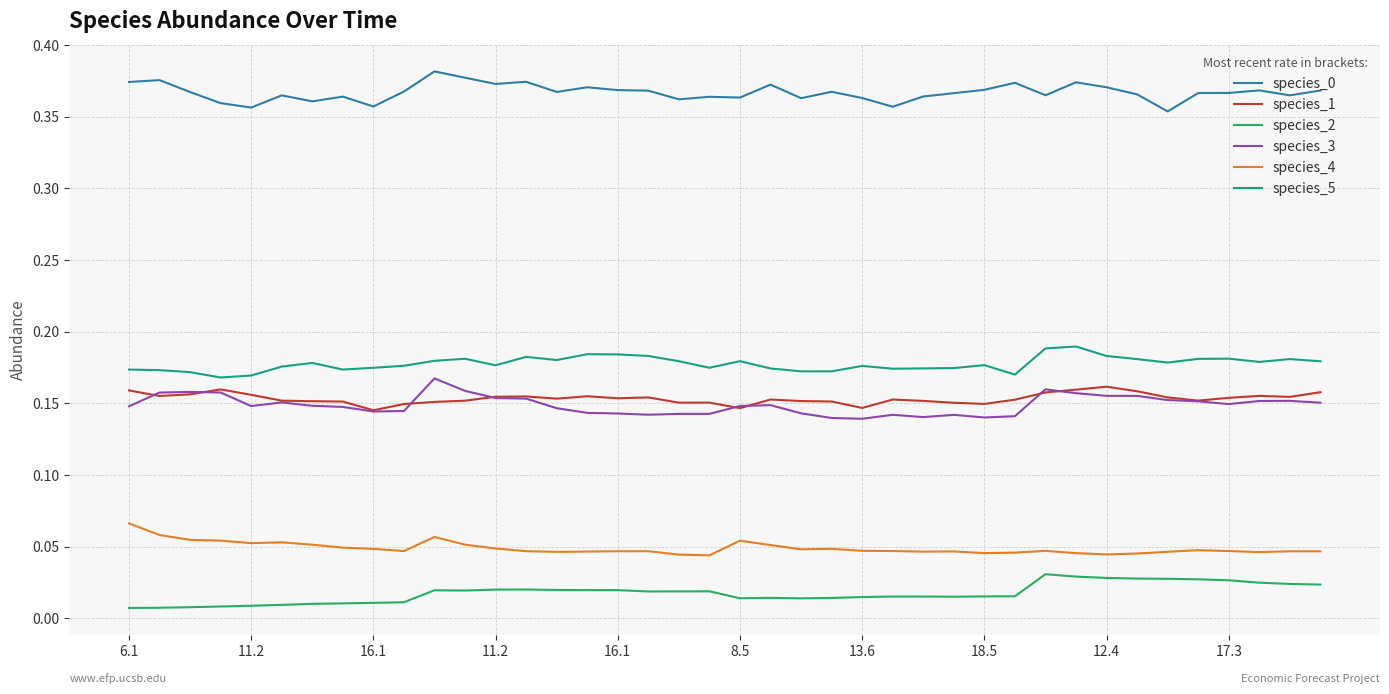

True or false: species_2 and species_3 cross at least once.

False